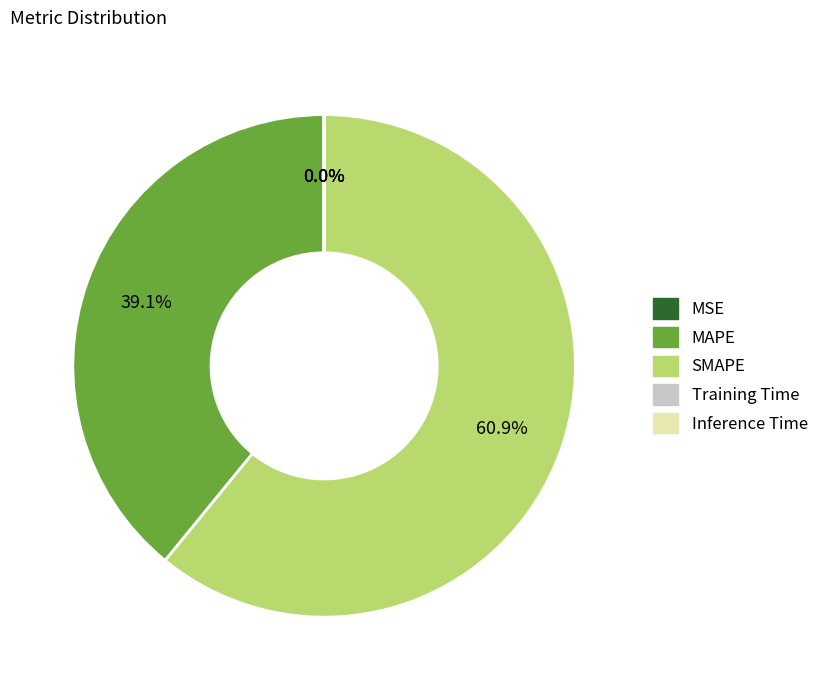

True or false: SMAPE accounts for 66% of the total.

False